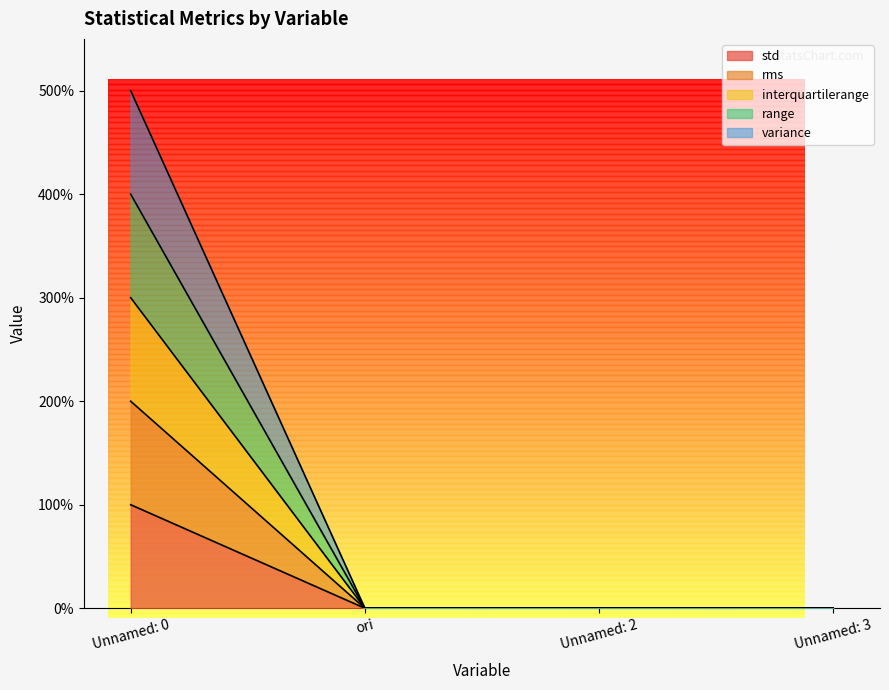

Which series has the largest total across all categories?

variance